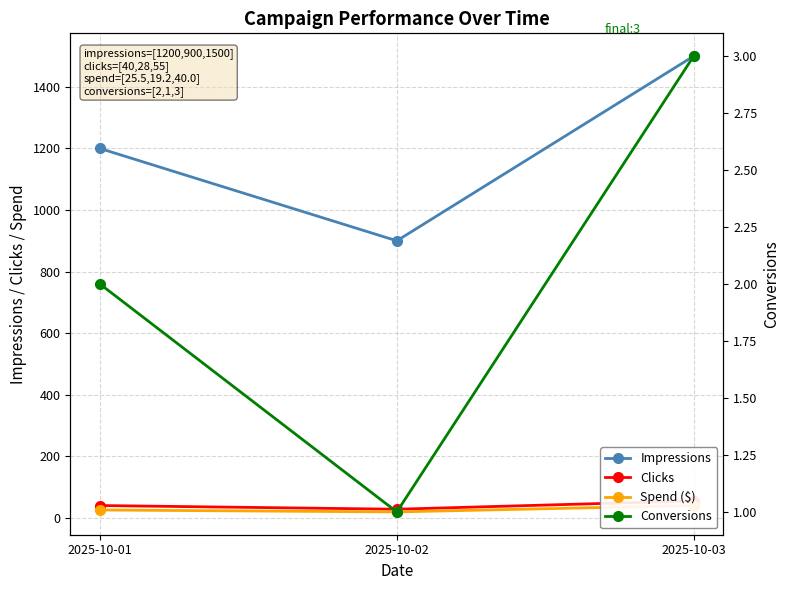

Does the chart have visible grid lines?

Yes